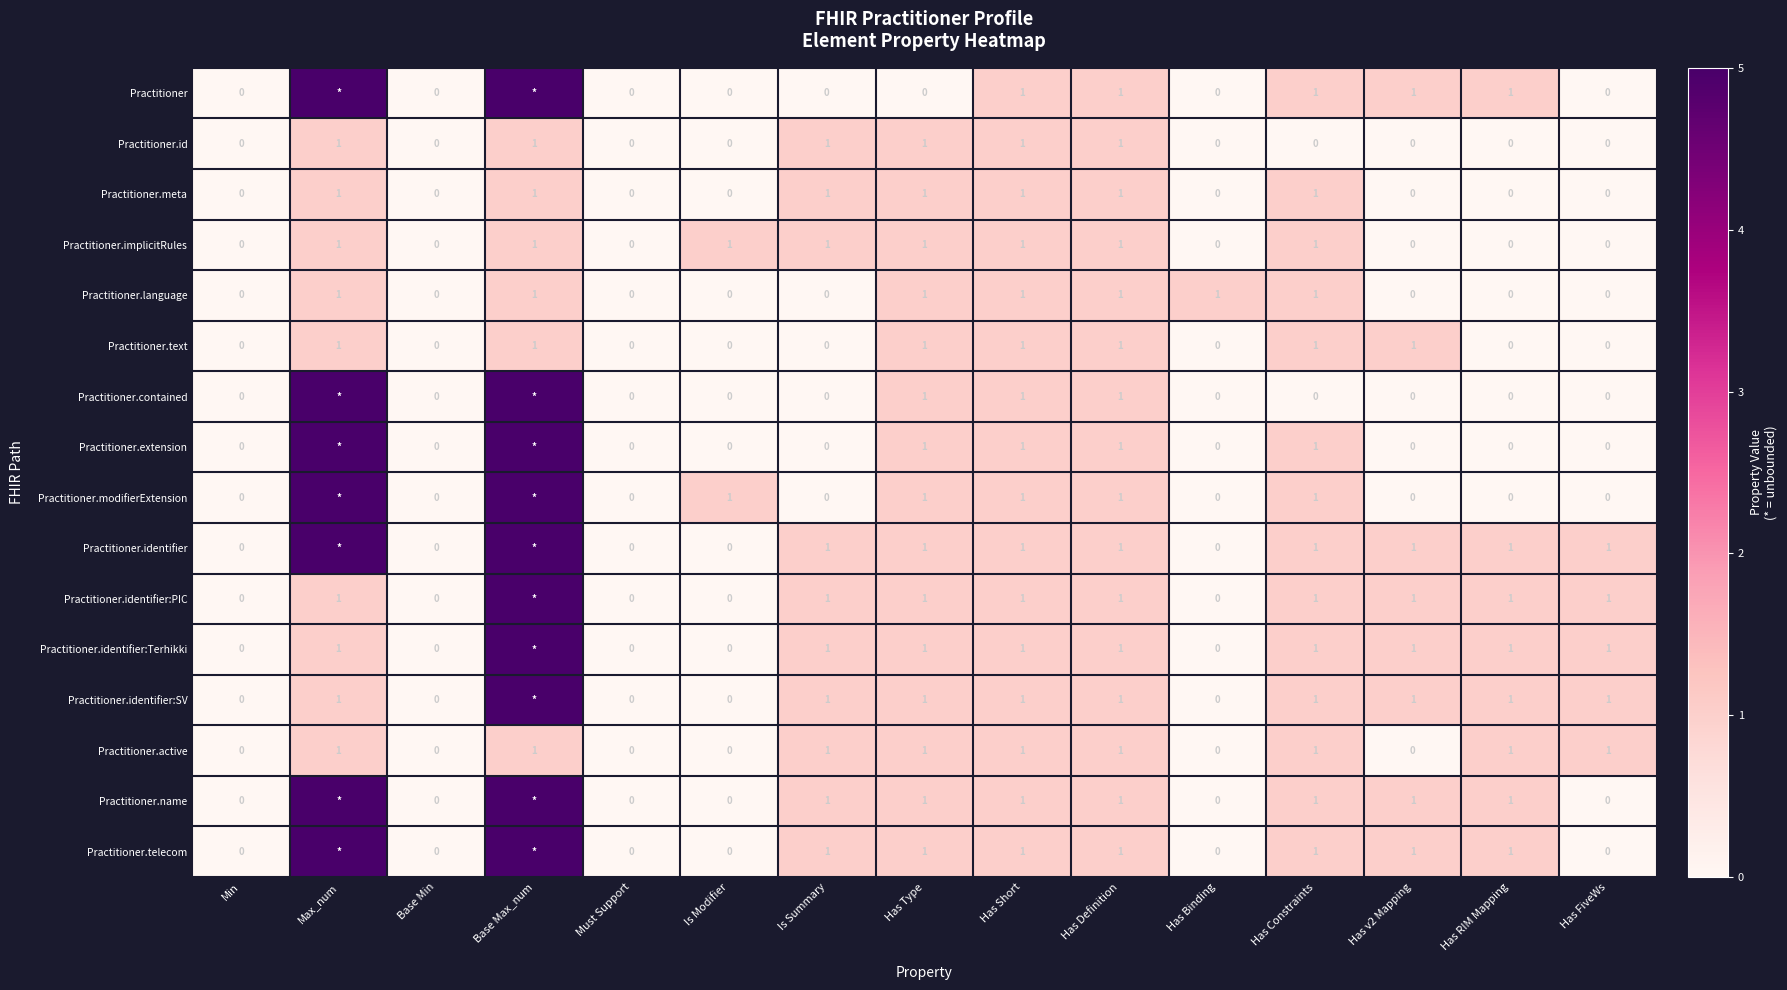

How many positive values does the Practitioner.language series have?

7